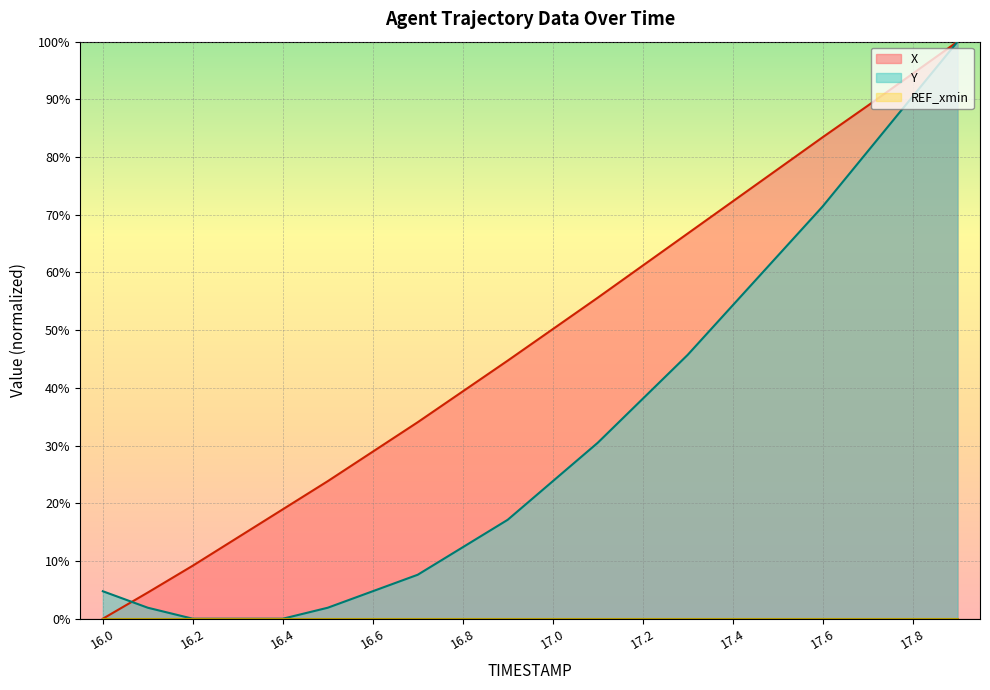

The value of X at 17.1 is 55.6. True or false?

True